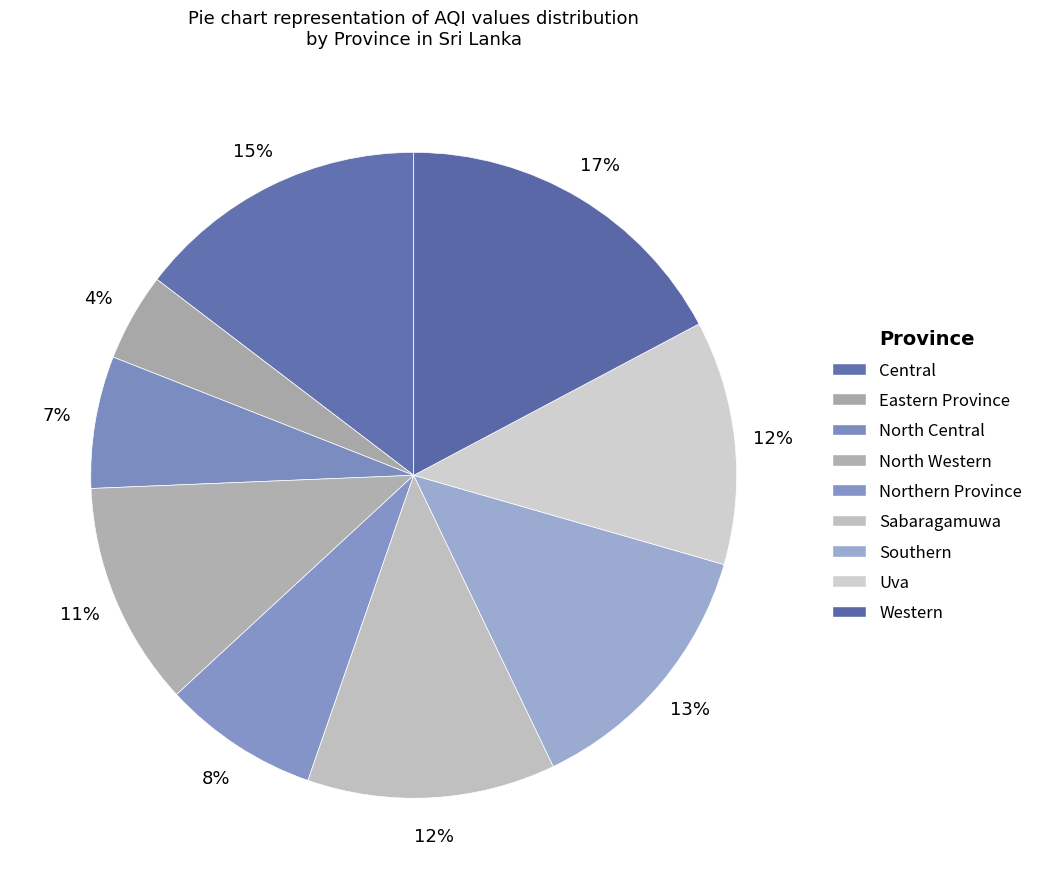

Which slice is the smallest?

Eastern Province